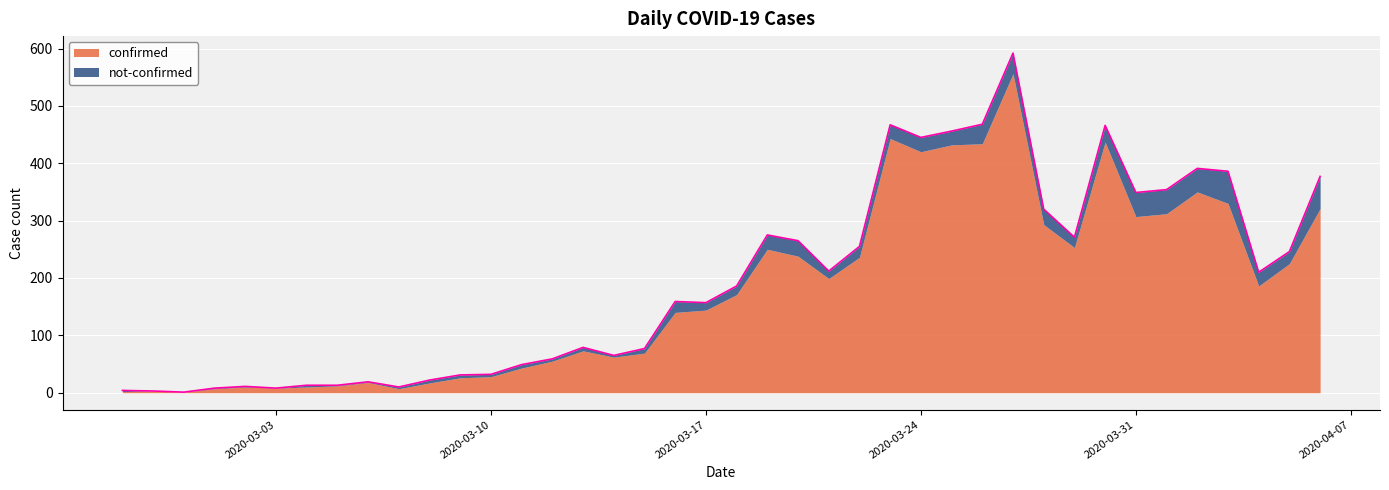

True or false: the data has more than 1 interior local peaks.

True